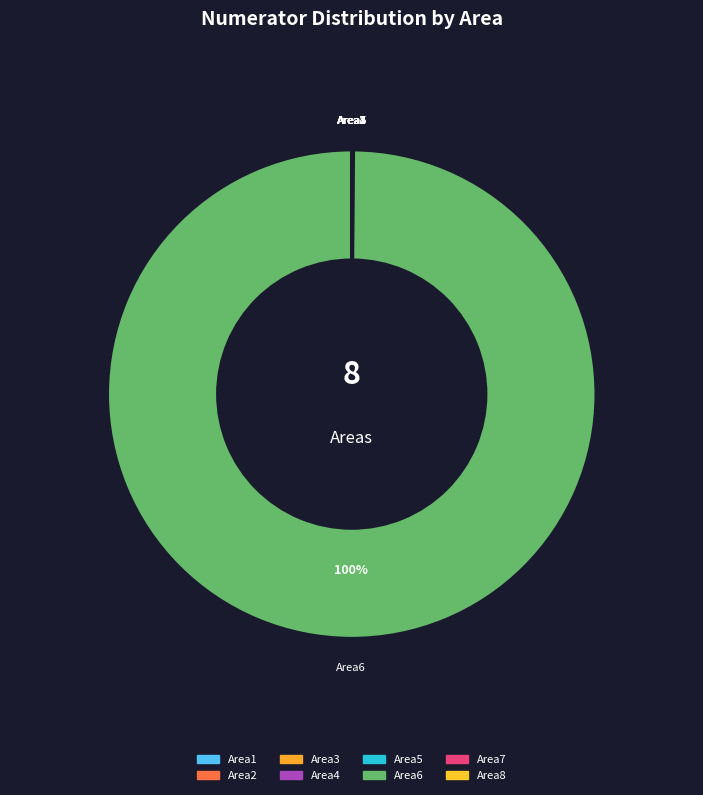

To the nearest percent, what is the average slice percentage?

12%